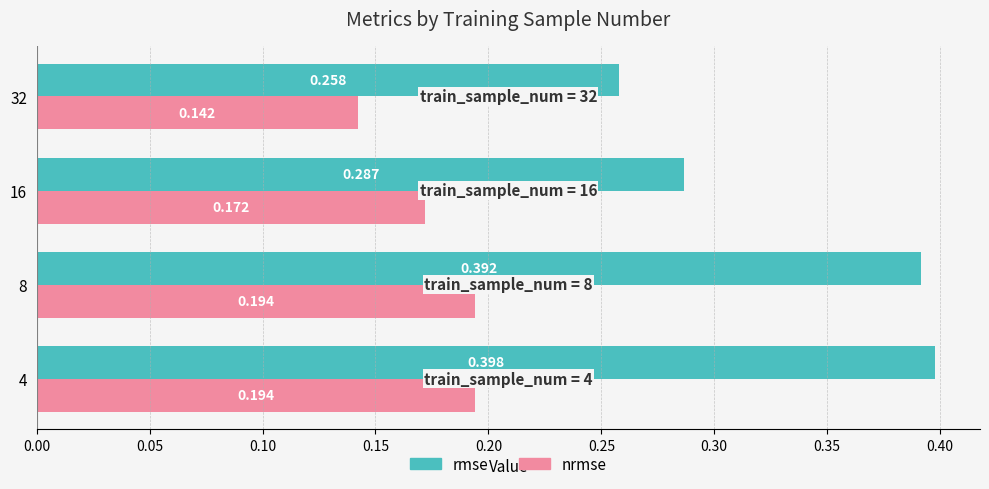

Is the value of nrmse at 16 greater than the value of rmse at 8?

No